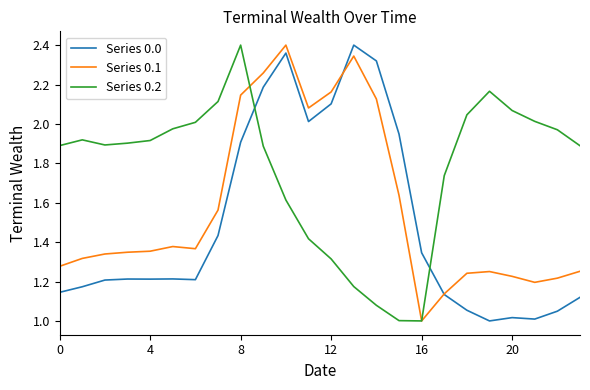

Which series has the largest total across all categories?

Series 0.2